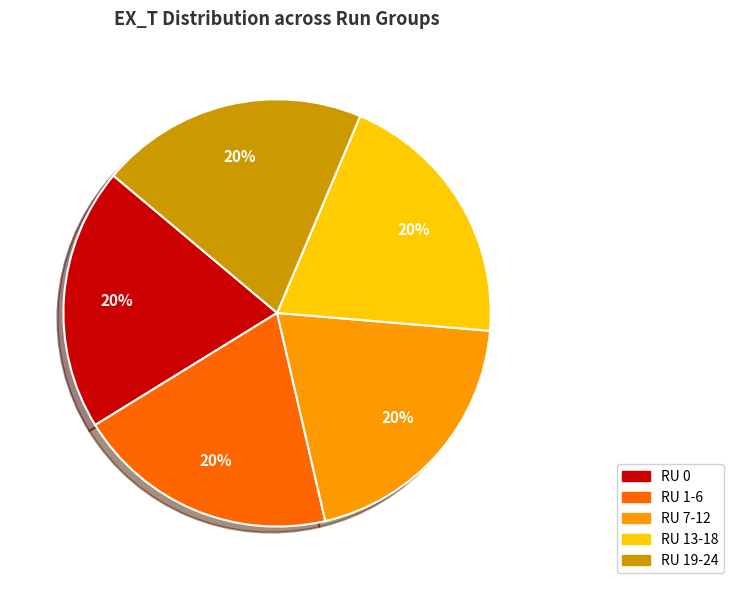

What percentage is the RU 13-18 slice, to the nearest percent?

20%